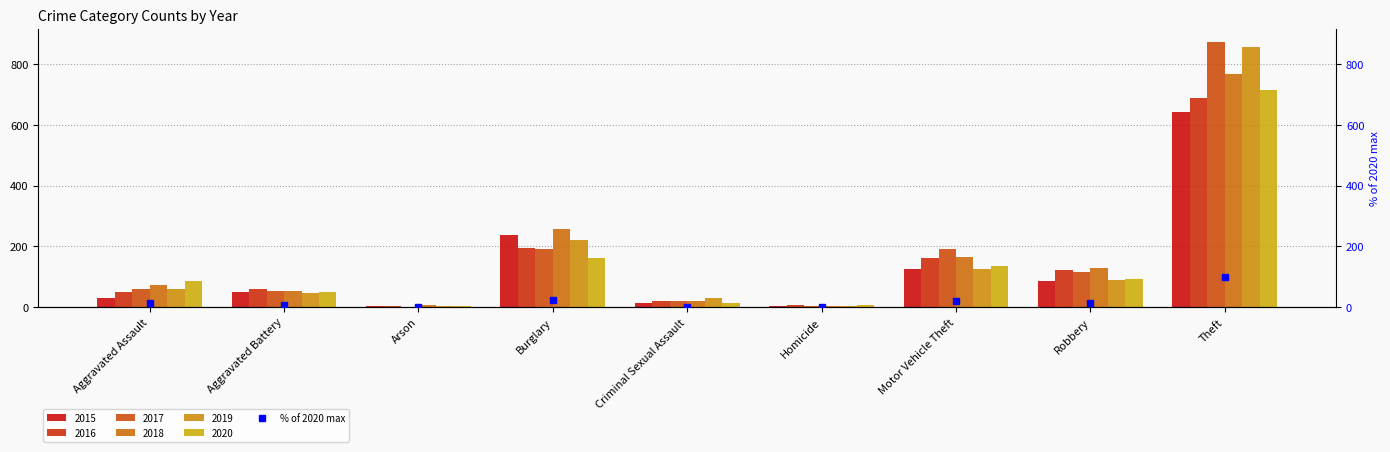

True or false: the data shows 100.0 at Theft.

True